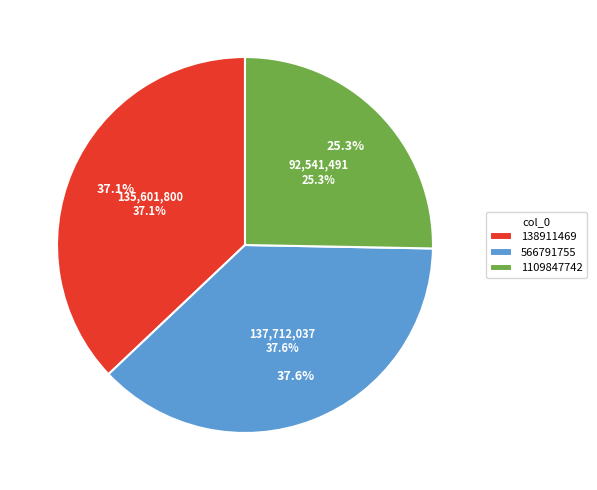

To the nearest percent, what is the difference between the 138911469 and 566791755 slice percentages?

1%